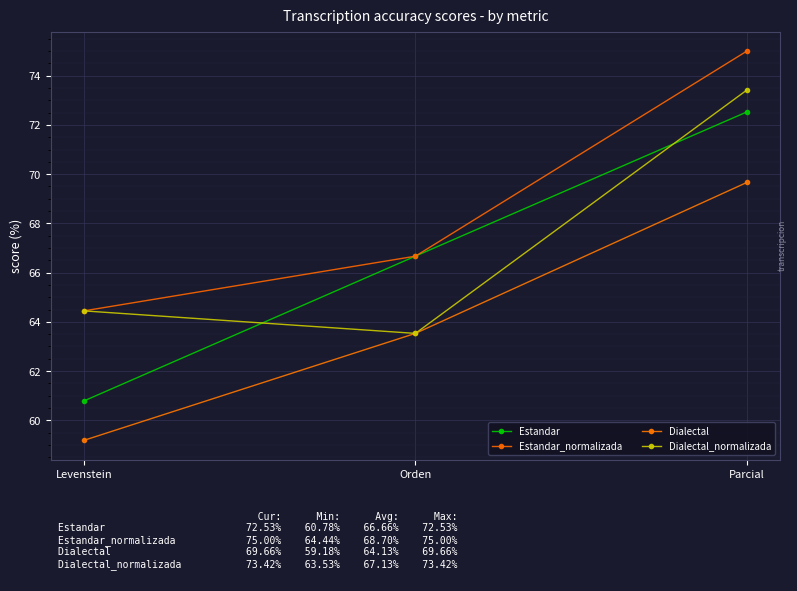

What is the total value across all series at Parcial?

290.6